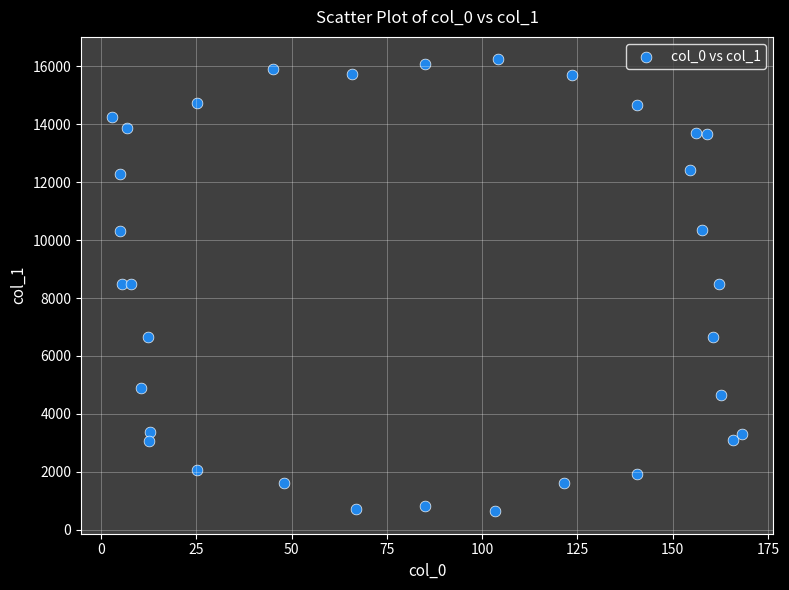

What is the range of Y values (max minus min)?

15596.0